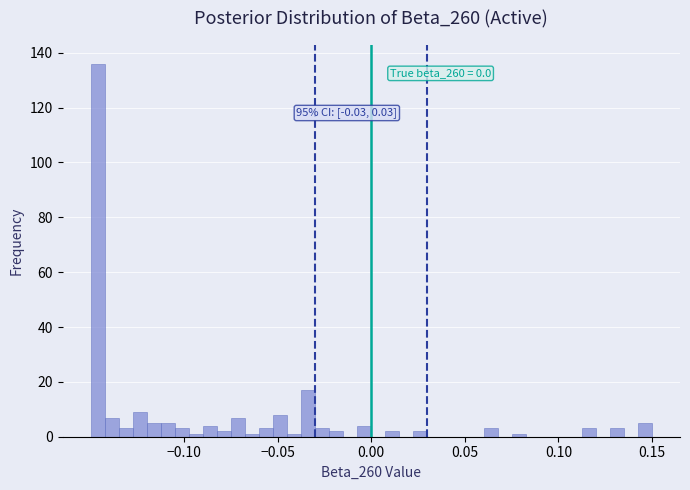

Read against the x-axis, roughly where is the centre of the tallest bar?

-0.145